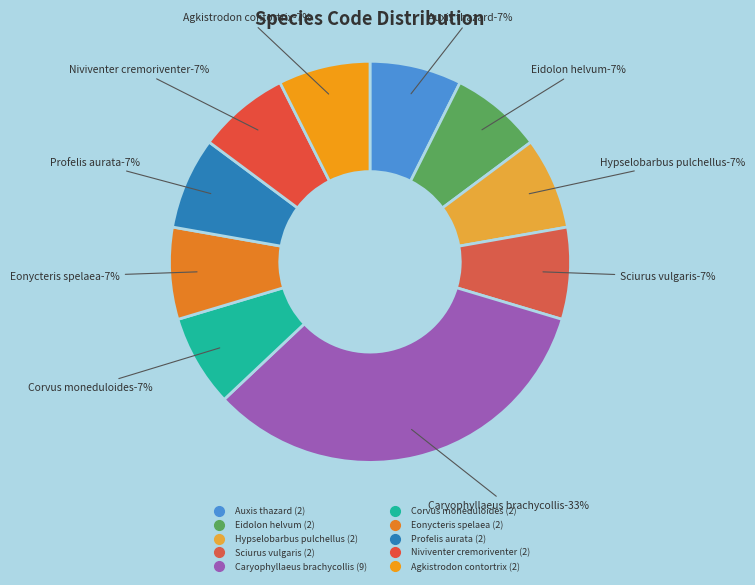

To the nearest percent, what percentage of the pie is Eidolon helvum?

7%